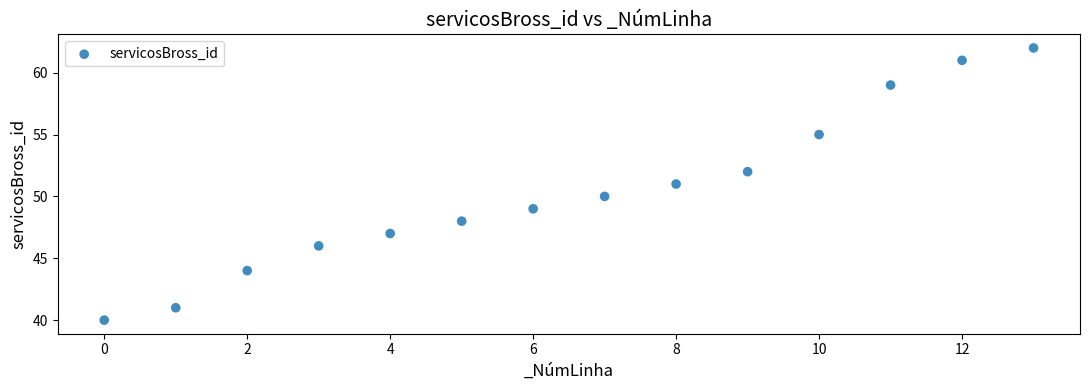

What is the range of Y values (max minus min)?

22